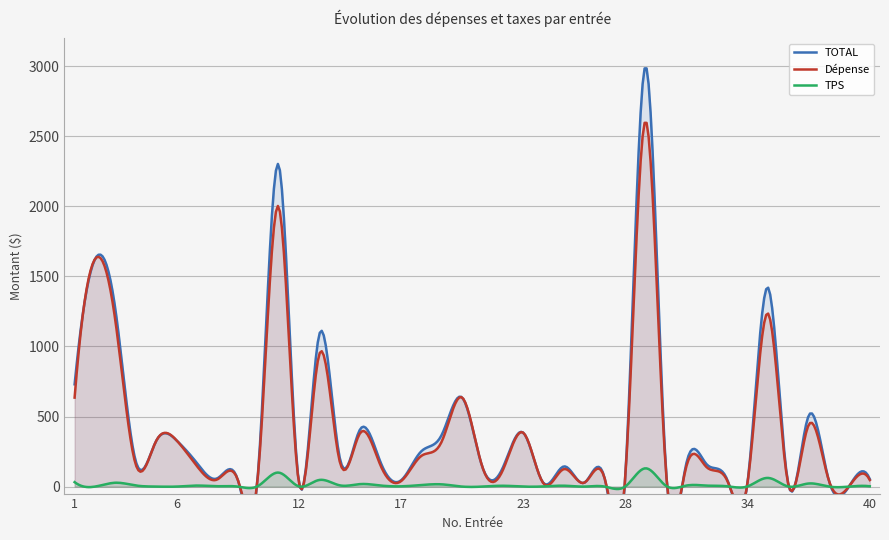

At which category is the sum across all series the highest?

29